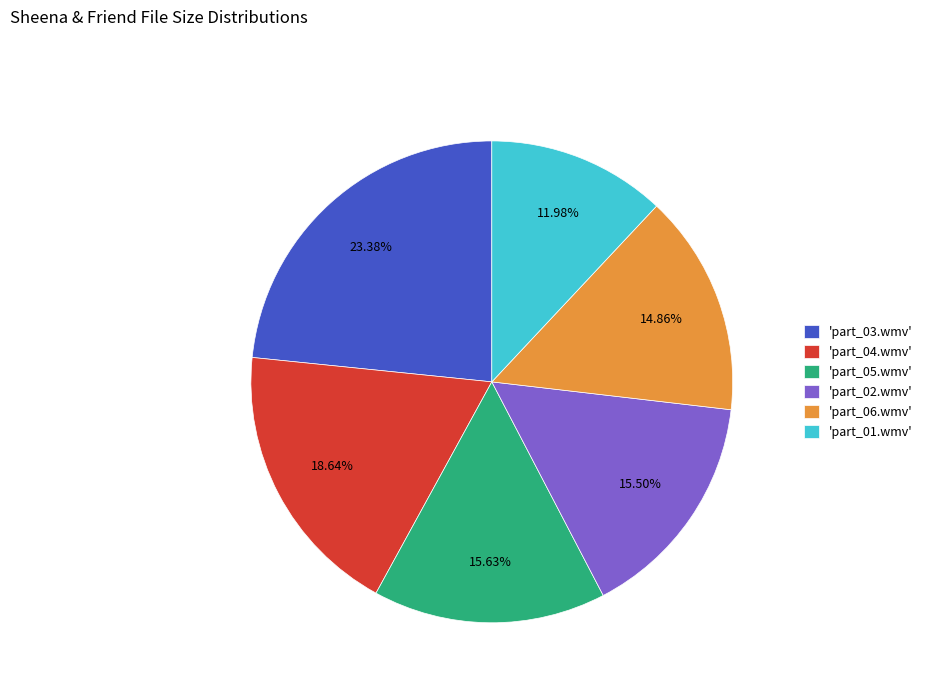

Do 'part_05.wmv' and 'part_04.wmv' together represent more than half of the pie?

No